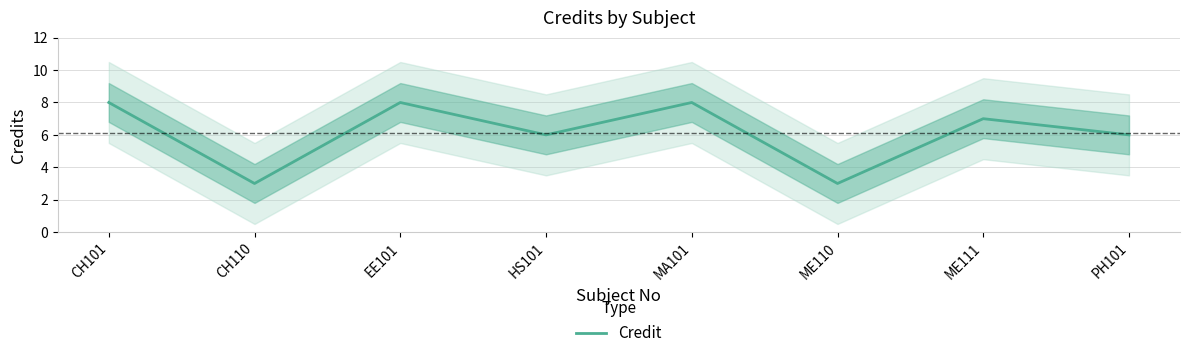

Approximately how many times larger is the value at CH101 compared to ME110?

2.7